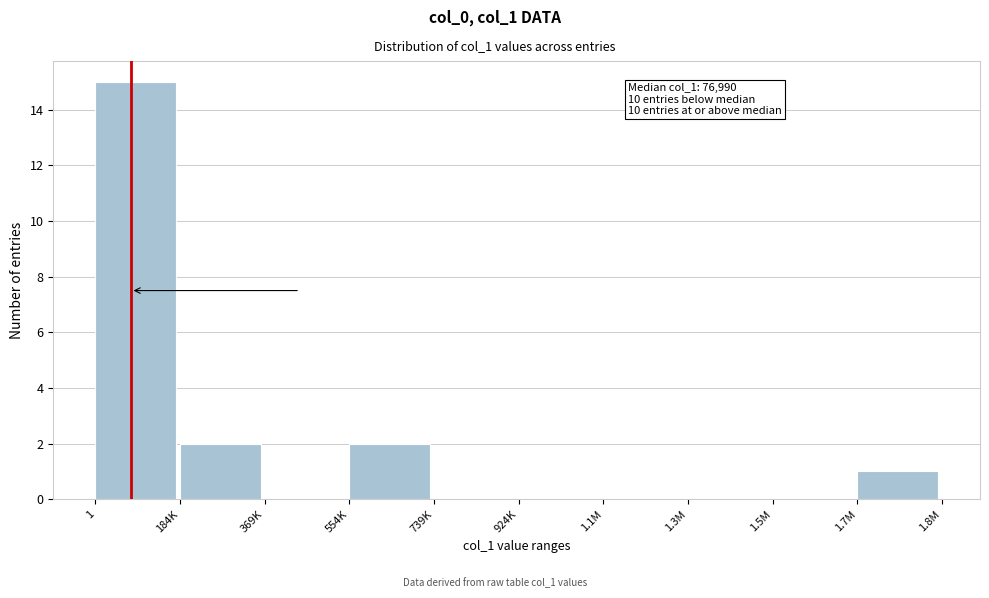

Reading left to right, extract all data points from this chart.

1=15	184K=2	369K=0	554K=2	739K=0	924K=0	1.1M=0	1.3M=0	1.5M=0	1.7M=1